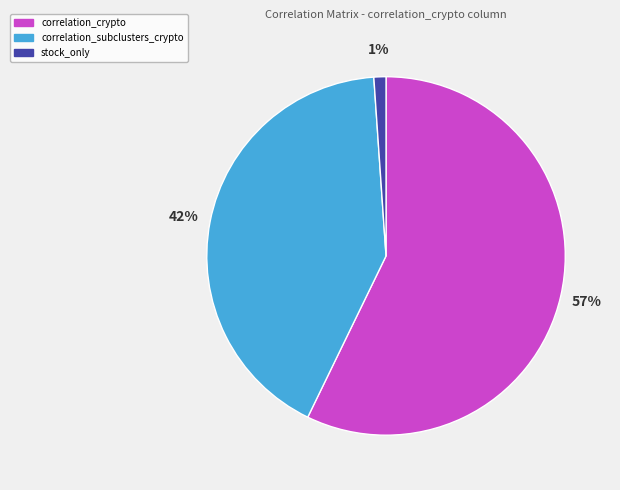

Which slice is the largest?

correlation_crypto